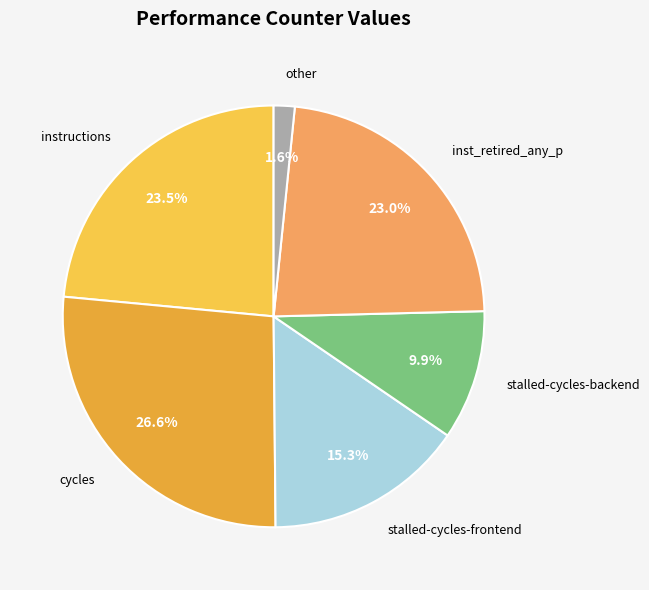

Which category has the biggest portion of the pie?

cycles